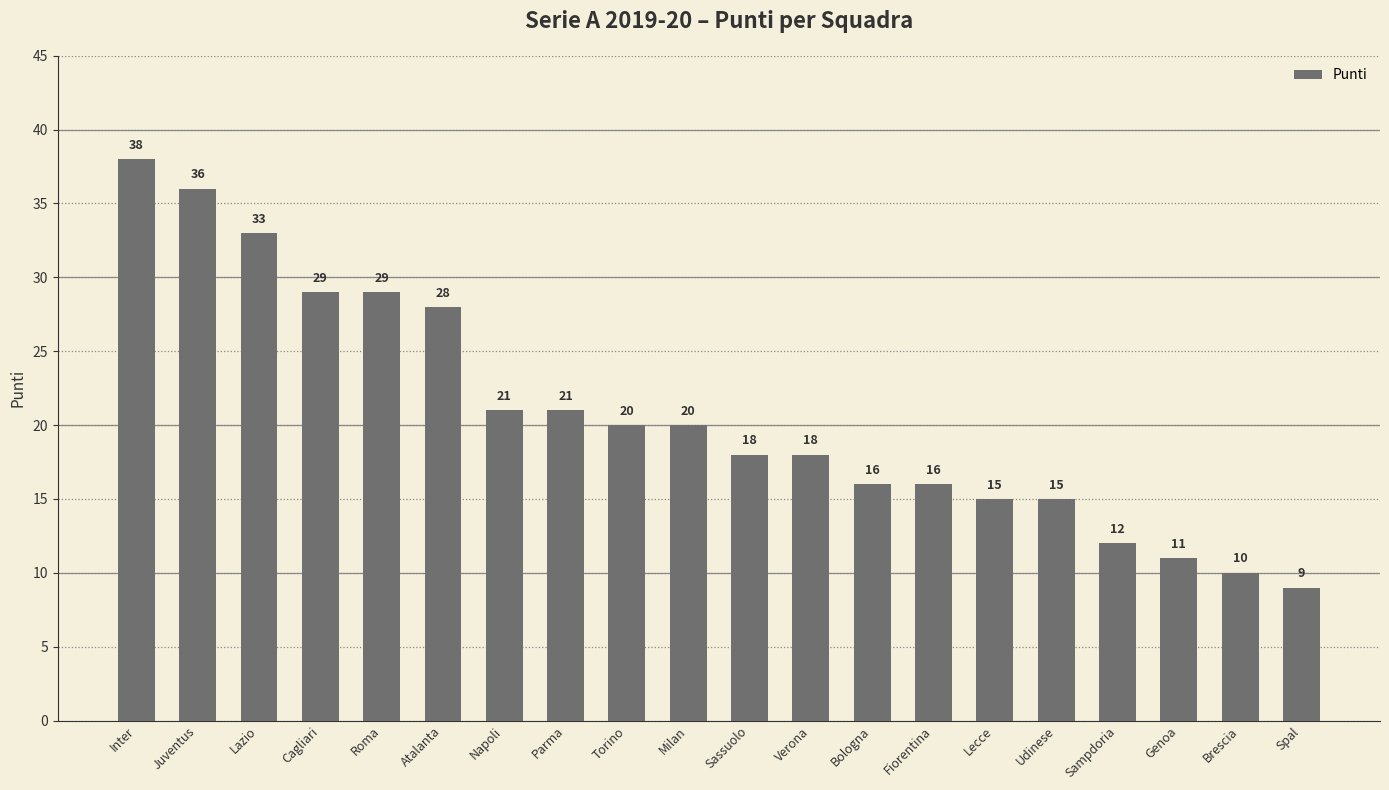

At which category does the chart reach its minimum across all series?

Spal